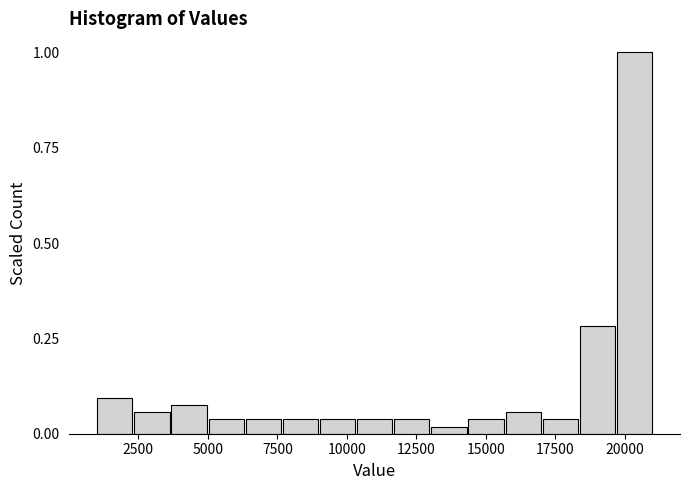

Read against the x-axis, roughly where is the centre of the tallest bar?

20500